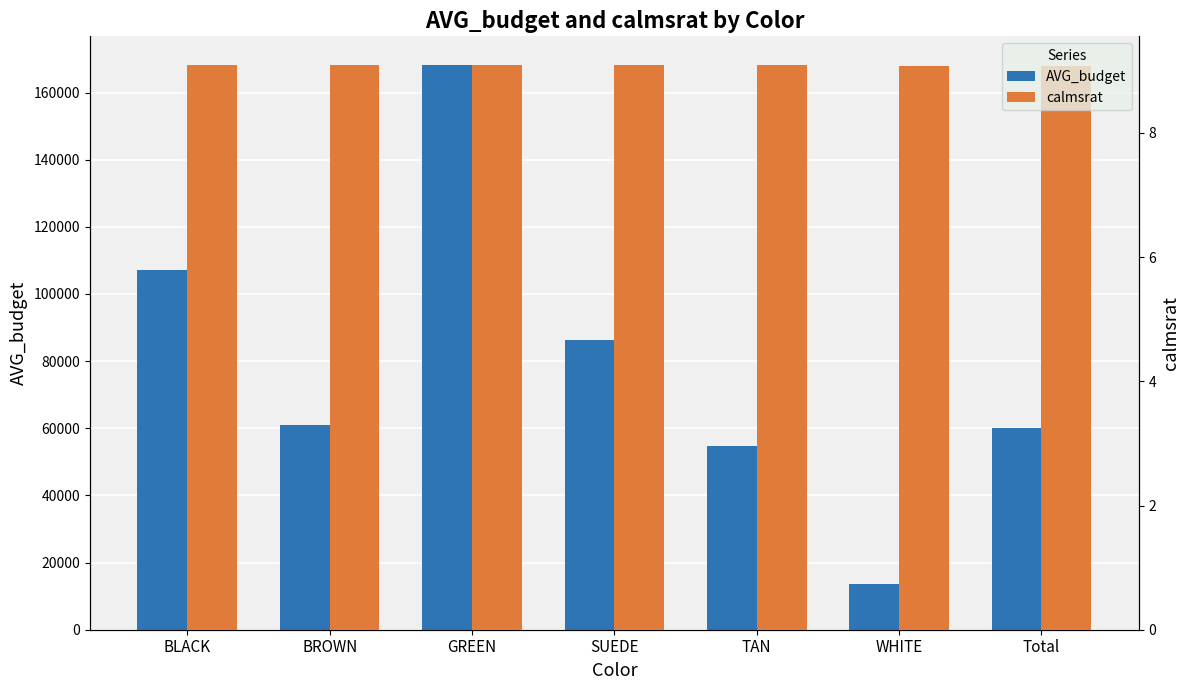

Reading left to right, list all the values displayed in this chart.

AVG_budget: BLACK=107270.0	BROWN=61000.0	GREEN=168333.0	SUEDE=86250.0	TAN=54838.0	WHITE=13555.0	Total=60000.0
calmsrat: BLACK=9.1	BROWN=9.1	GREEN=9.1	SUEDE=9.1	TAN=9.1	WHITE=9.1	Total=9.1